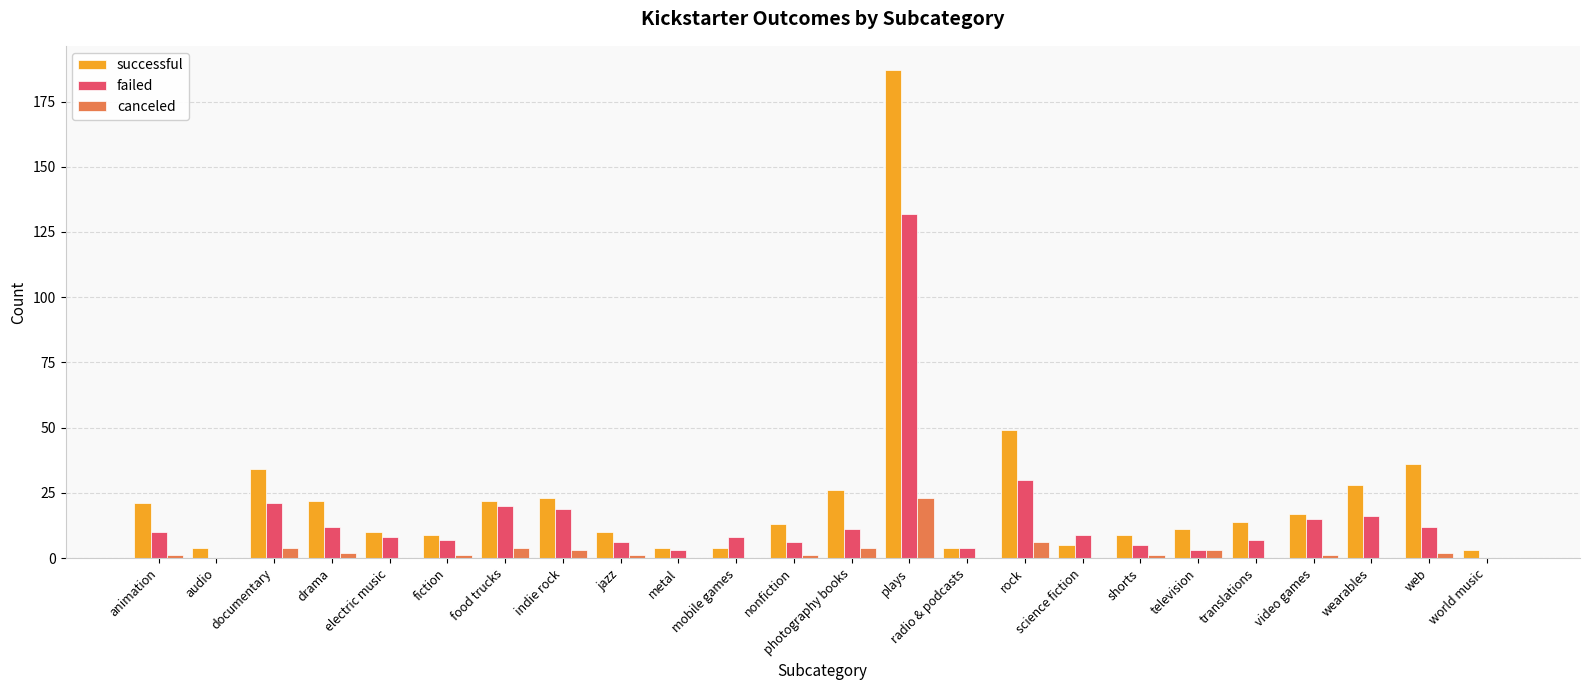

Which series has the largest total across all categories?

successful